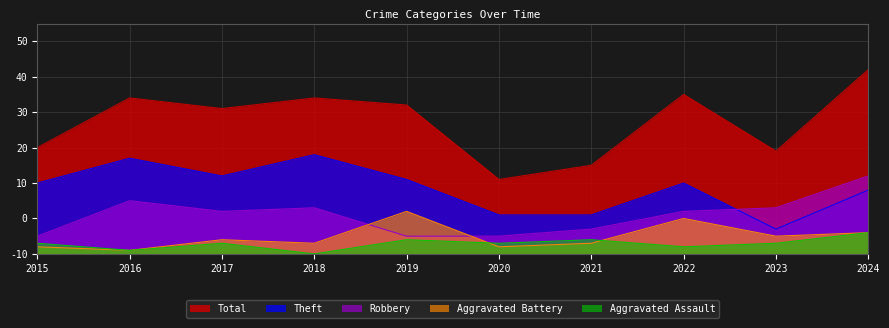

Reading left to right, transcribe all the data shown in this chart.

Aggravated Assault: 2015=3	2016=1	2017=3	2018=0	2019=4	2020=3	2021=4	2022=2	2023=3	2024=6
Aggravated Battery: 2015=2	2016=1	2017=4	2018=3	2019=12	2020=2	2021=3	2022=10	2023=5	2024=6
Robbery: 2015=5	2016=15	2017=12	2018=13	2019=5	2020=5	2021=7	2022=12	2023=13	2024=22
Theft: 2015=20	2016=27	2017=22	2018=28	2019=21	2020=11	2021=11	2022=20	2023=7	2024=18
Total: 2015=30	2016=44	2017=41	2018=44	2019=42	2020=21	2021=25	2022=45	2023=29	2024=52